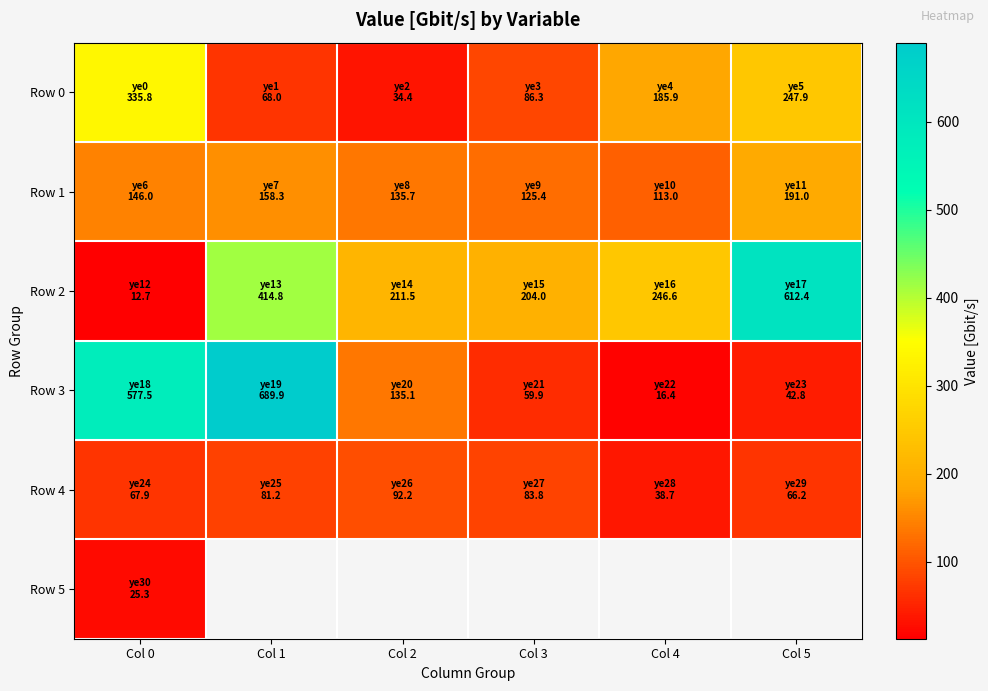

Which has a higher value, Col 5 or Col 0?

Col 0